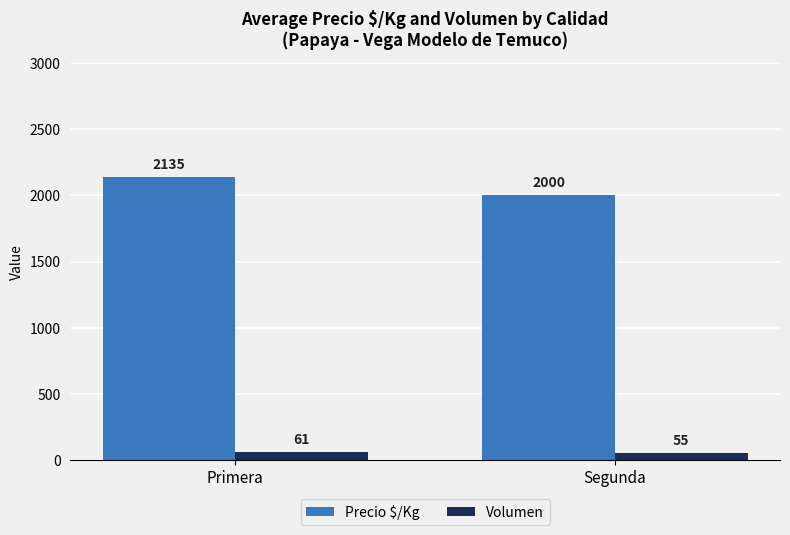

What are all the series names shown in the legend?

Precio $/Kg, Volumen